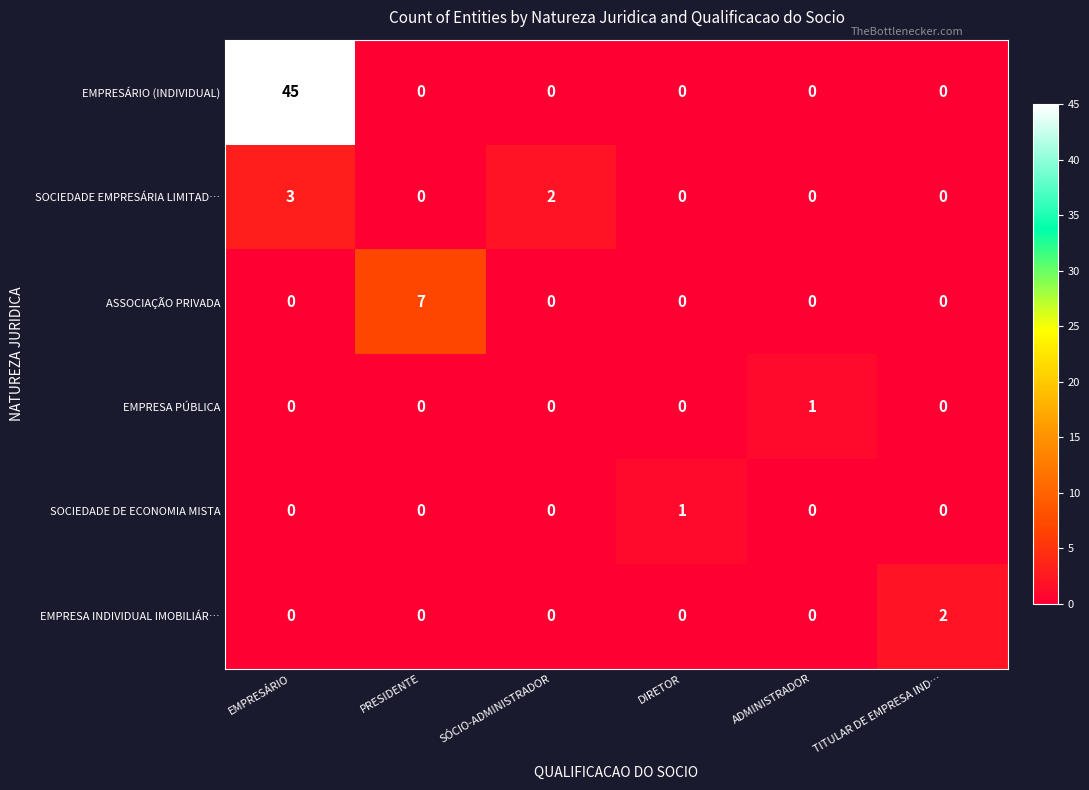

What is the spread (max minus min) of values at EMPRESÁRIO?

45